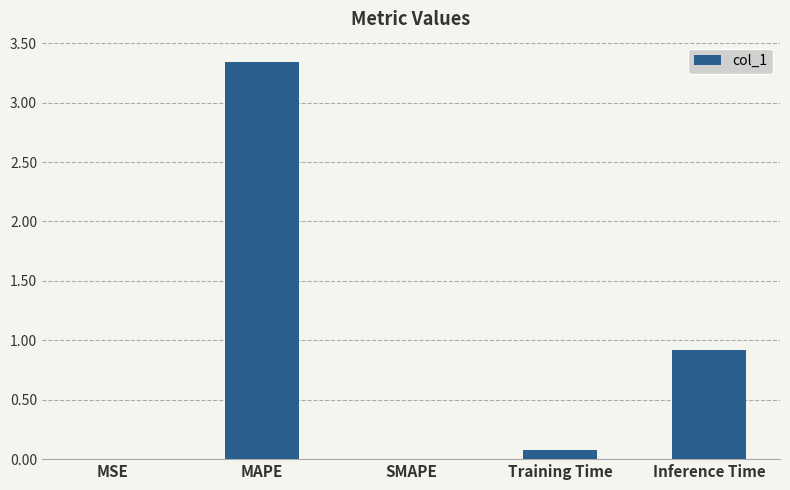

Is it true that the value at Training Time is 0.1?

True